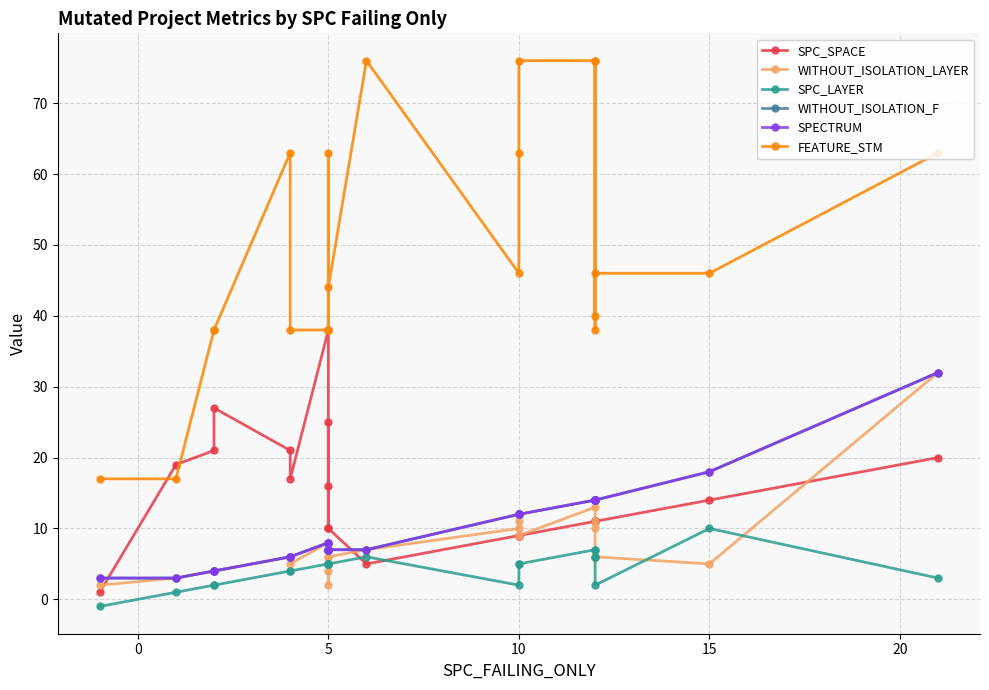

Does the chart have visible grid lines?

Yes